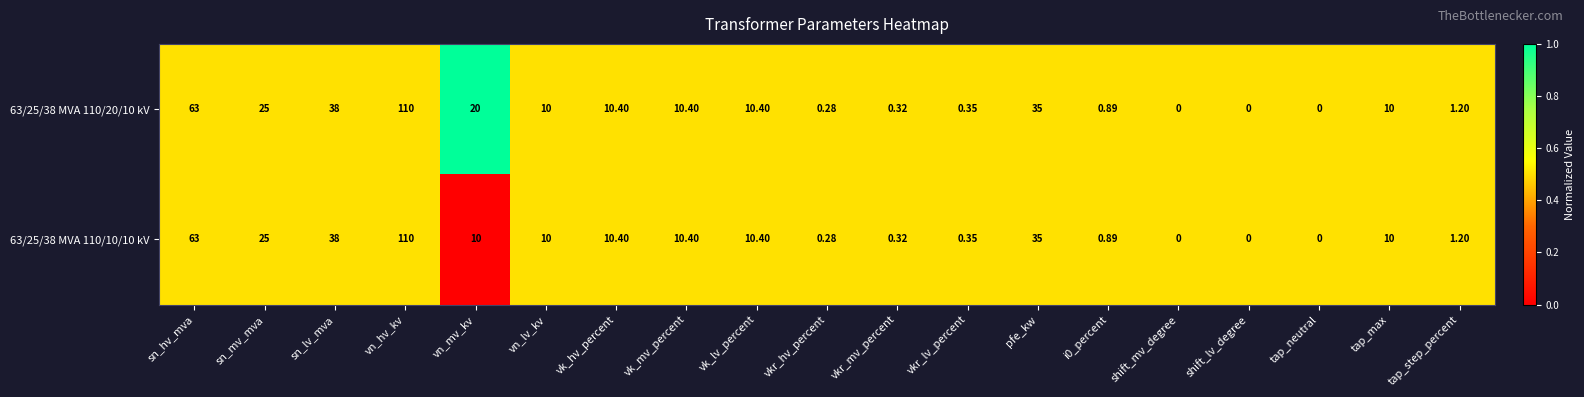

Which category has the highest value across all series?

vn_hv_kv